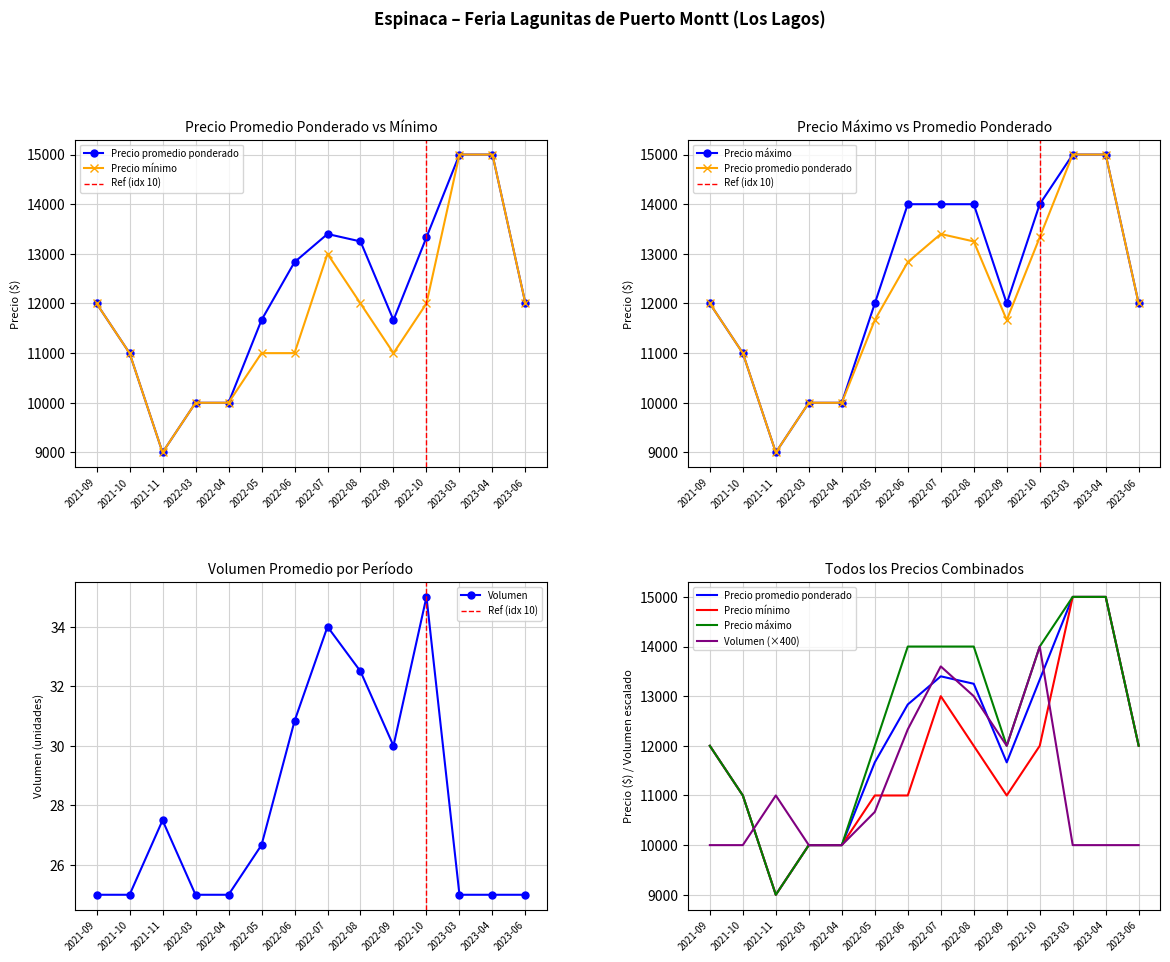

Is the value of Precio promedio ponderado at 2023-04 greater than the value of Volumen at 2022-07?

Yes